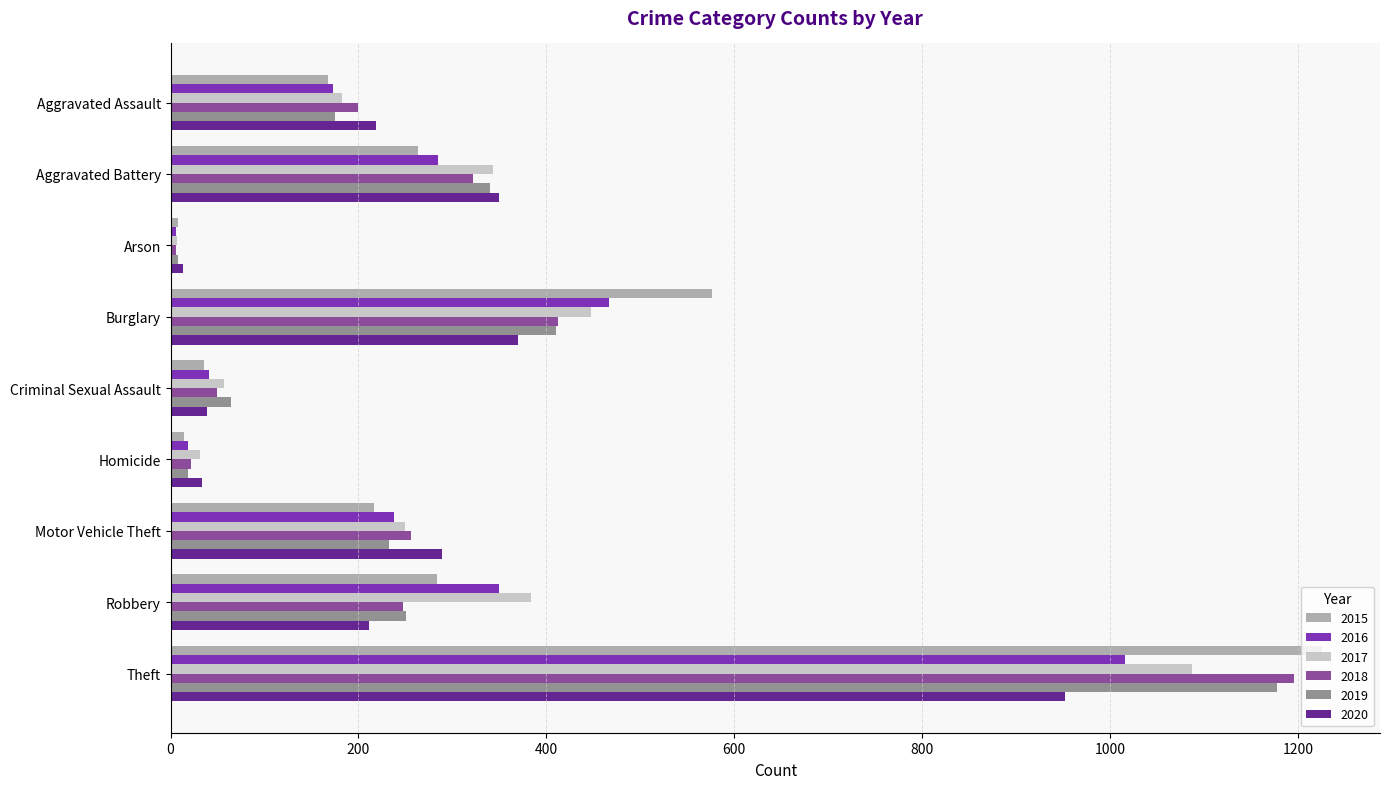

How many data points does each series have?

9